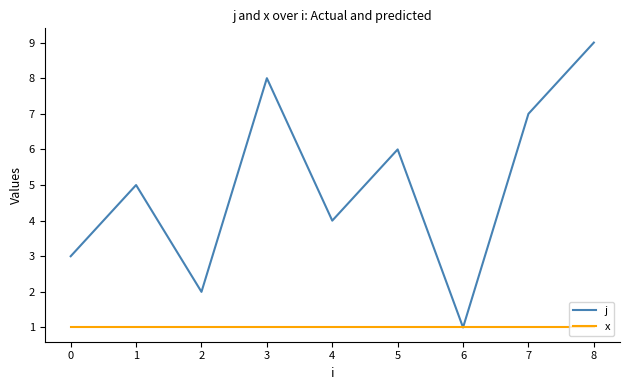

List the series in order of their peak value, highest first.

j, x